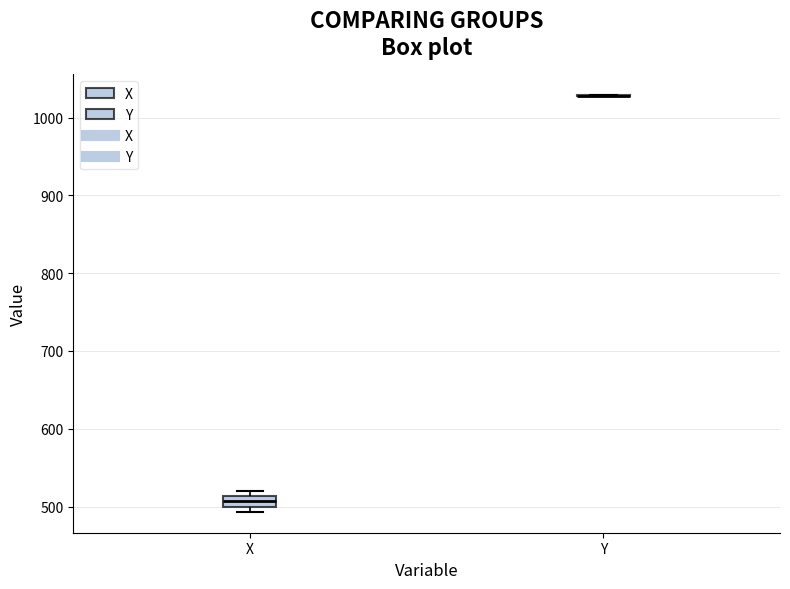

Comparing the boxes themselves (not the whiskers), which one is the tallest?

X